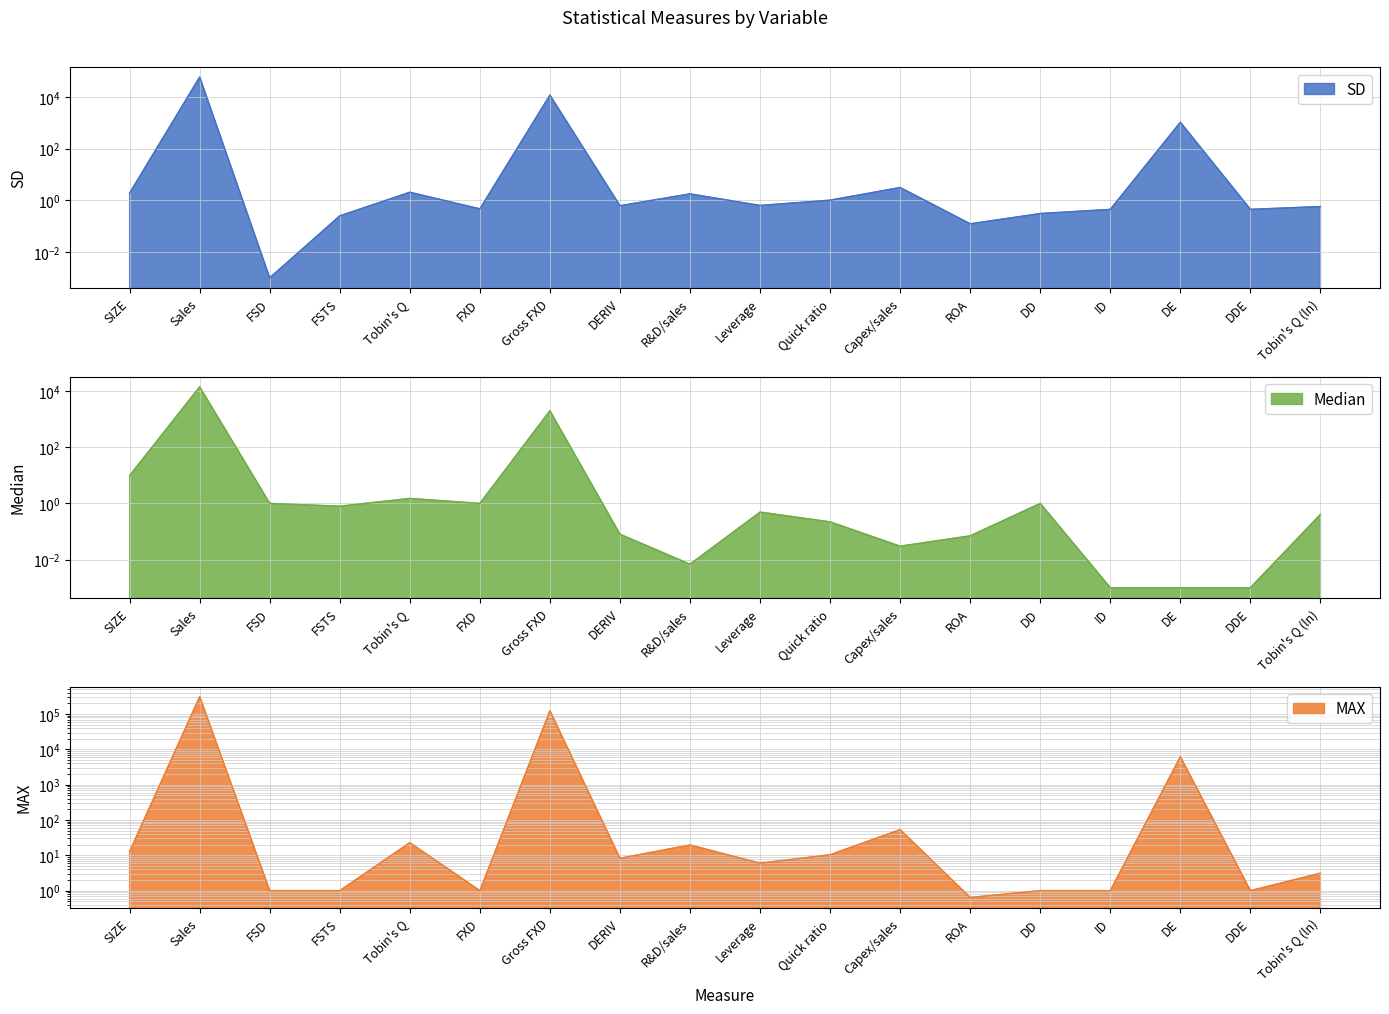

What is the greatest value displayed?

310348.0